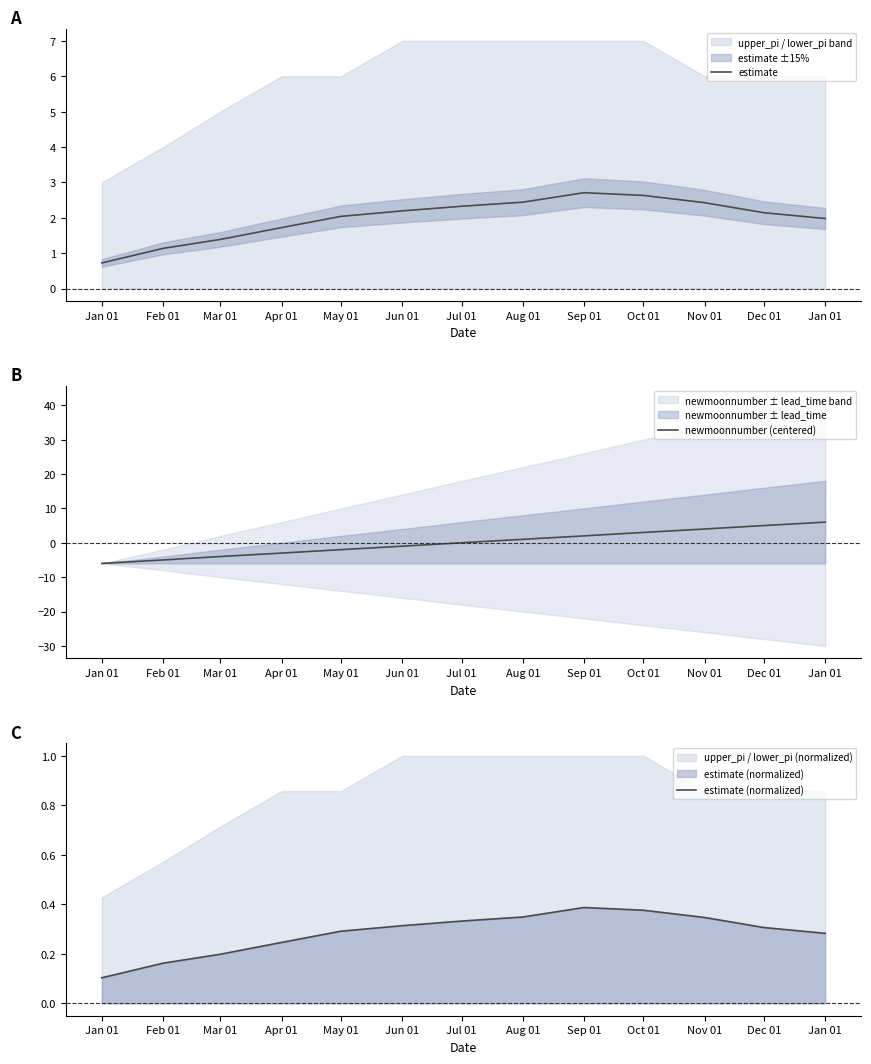

Which series has the largest total across all categories?

estimate